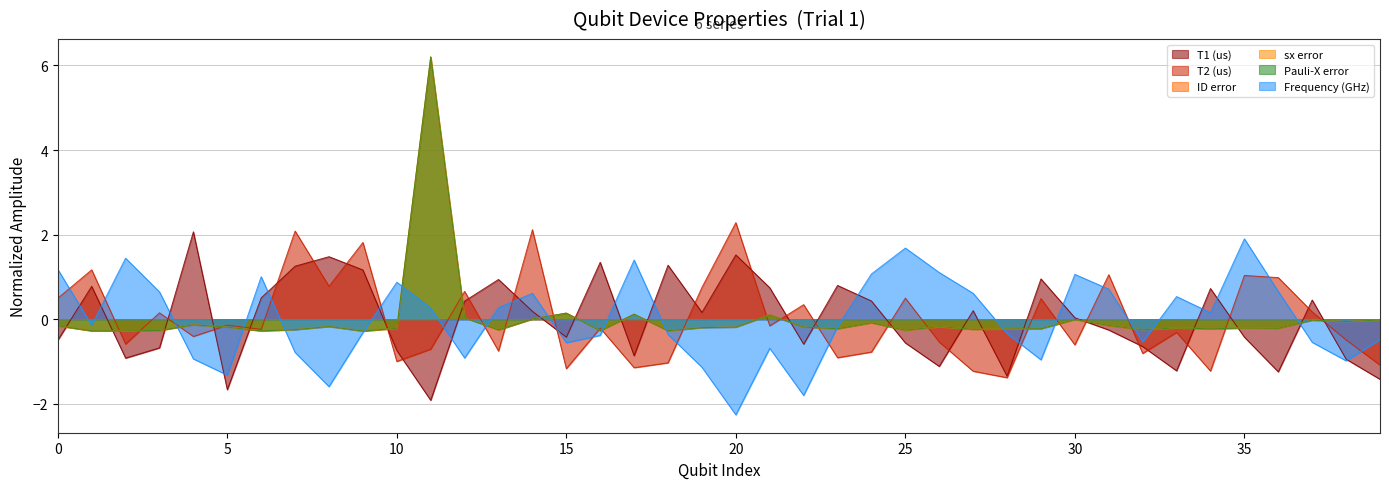

List the series in order of their peak value, highest first.

ID error, sx error, Pauli-X error, T2 (us), T1 (us), Frequency (GHz)